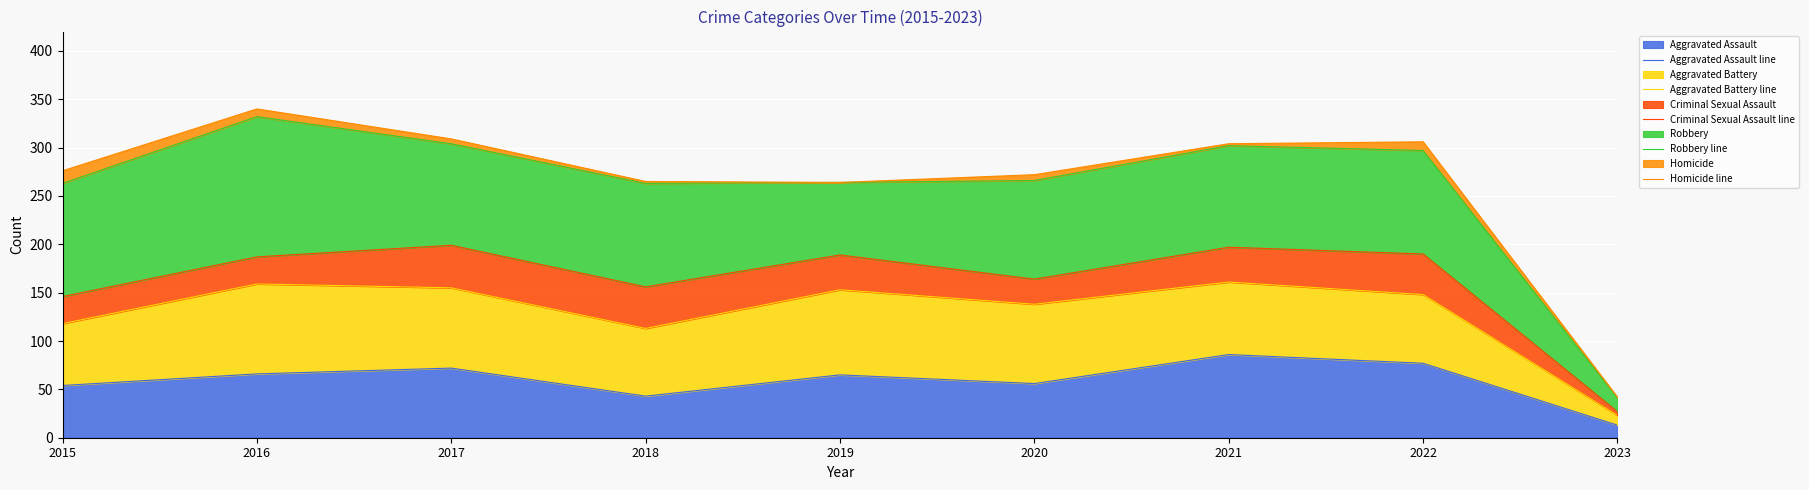

What are all the series names shown in the legend?

Aggravated Assault line, Aggravated Battery line, Criminal Sexual Assault line, Robbery line, Homicide line